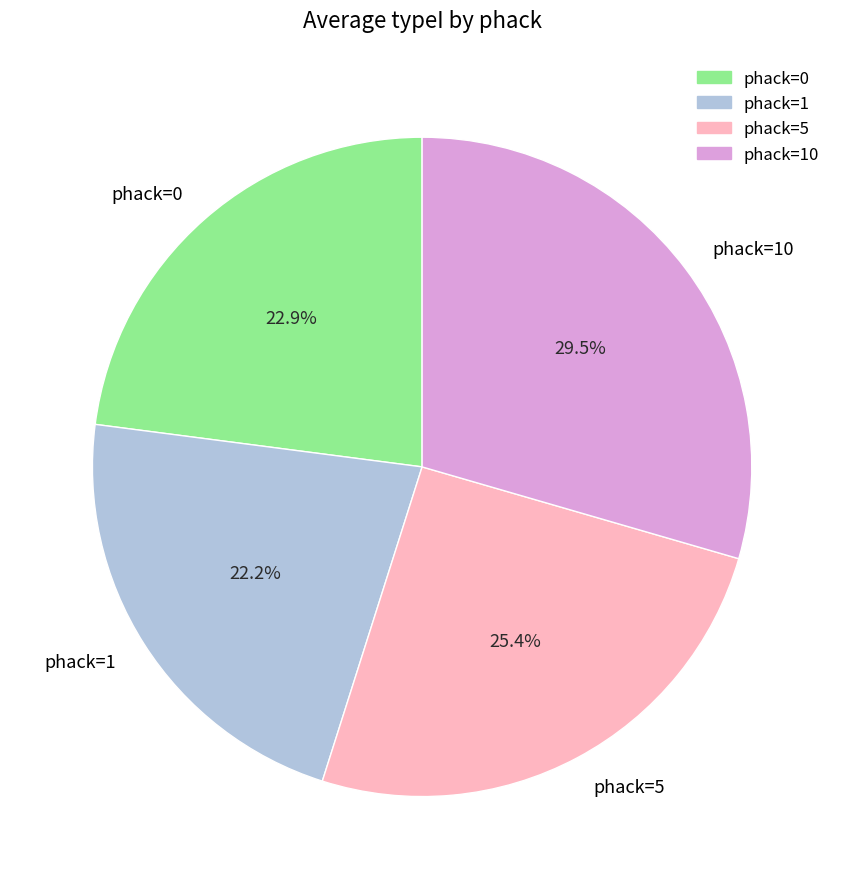

Between phack=5 and phack=0, which is larger?

phack=5